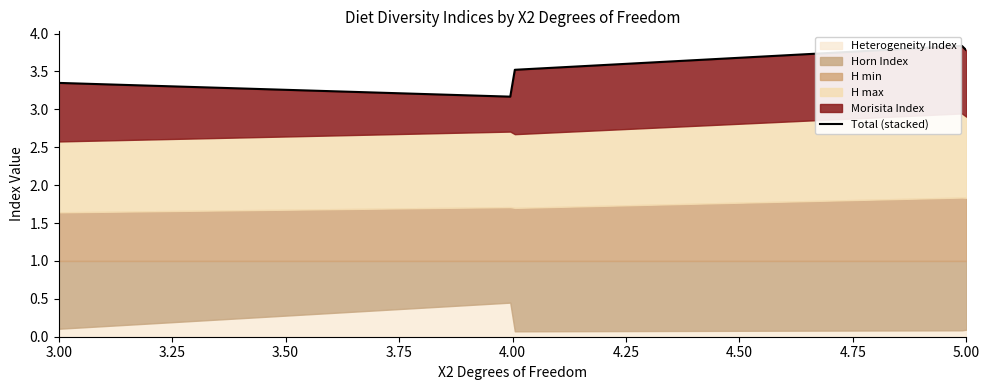

At which category does H.max reach its first local valley?

4